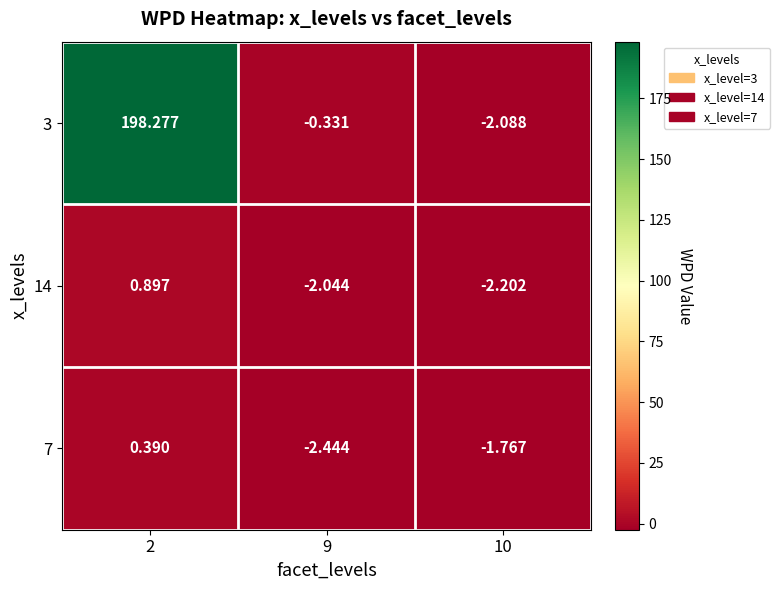

What is the total value across all series at 2?

199.6